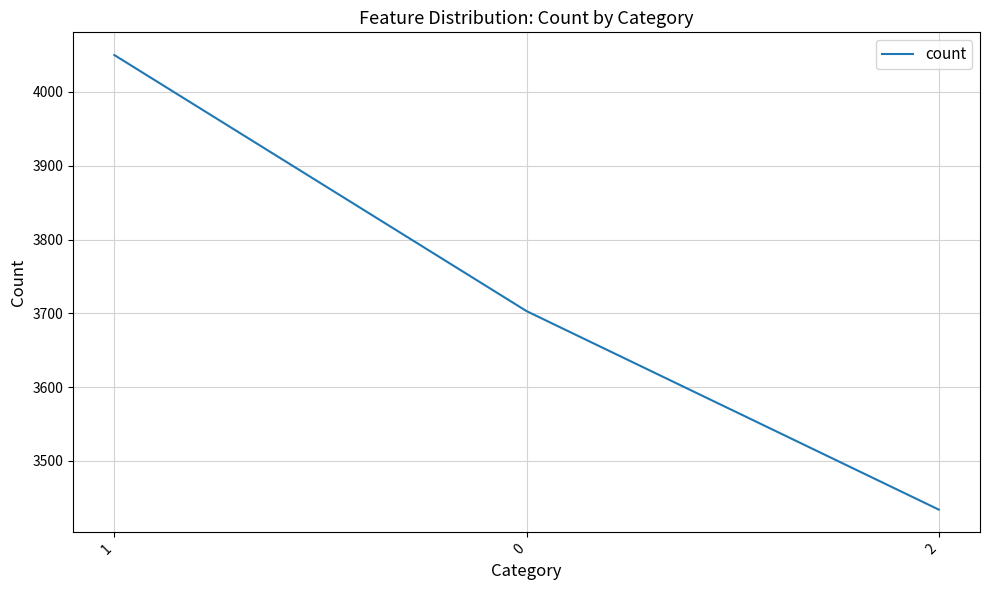

How many categories are shown in the chart?

3